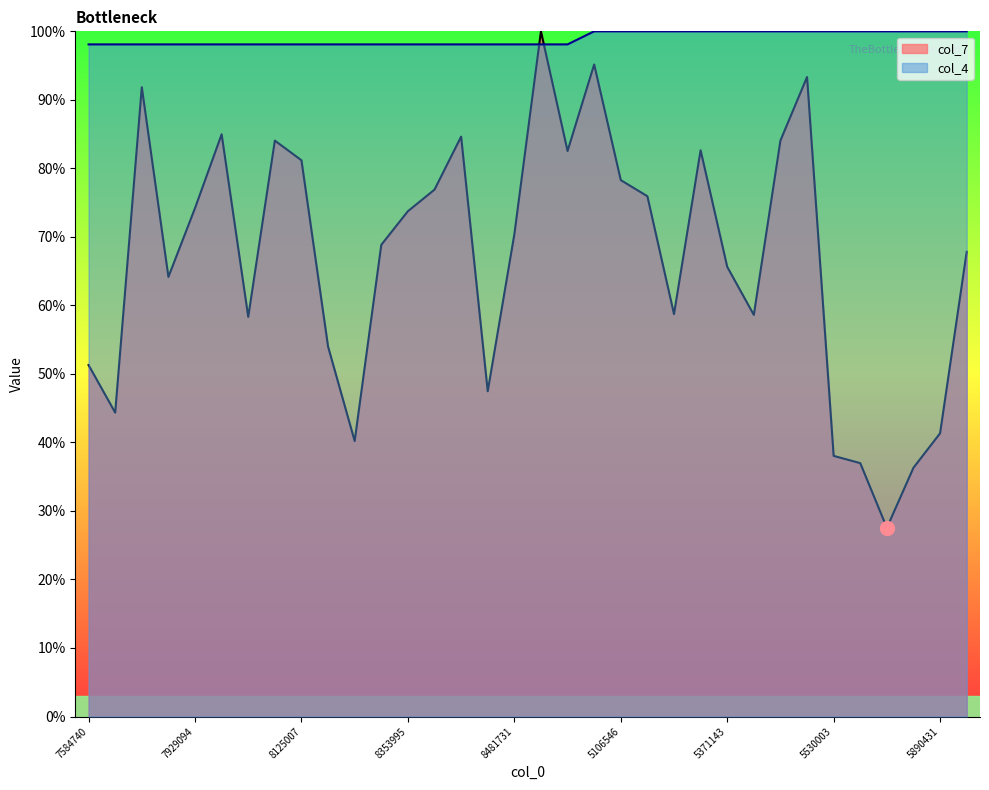

Where is the first local minimum for col_7?

7677553